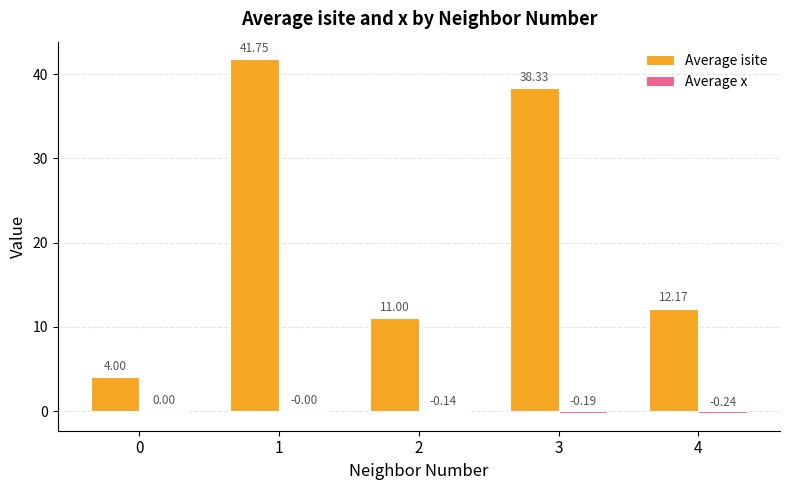

Between 1 and 4, which series saw the biggest shift?

Average isite